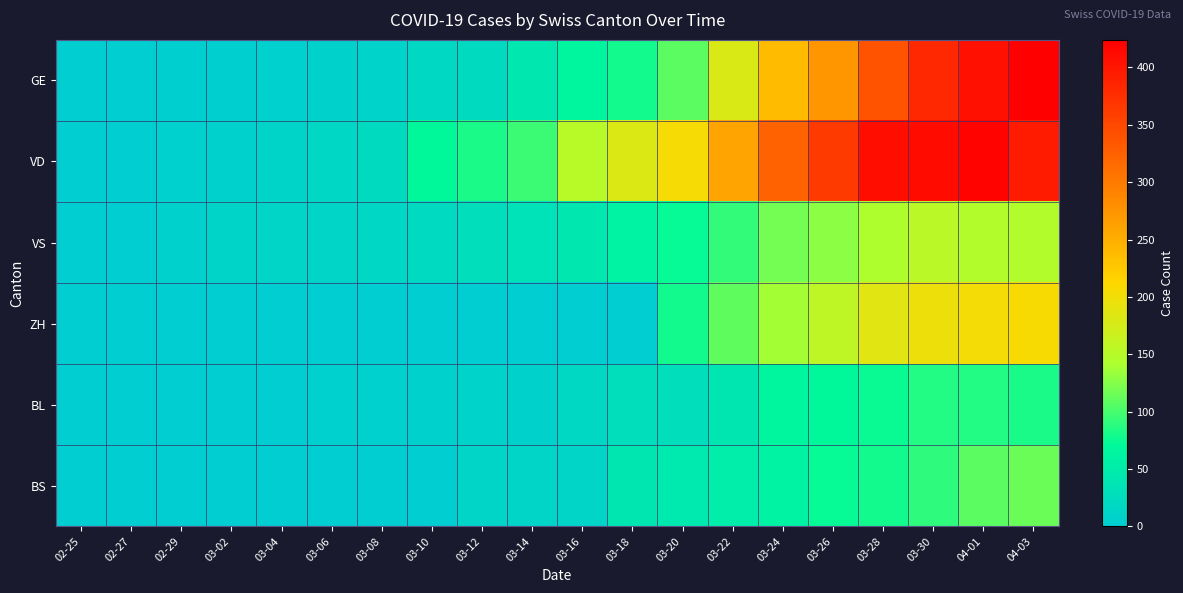

What is the spread (max minus min) of values at 04-03?

342